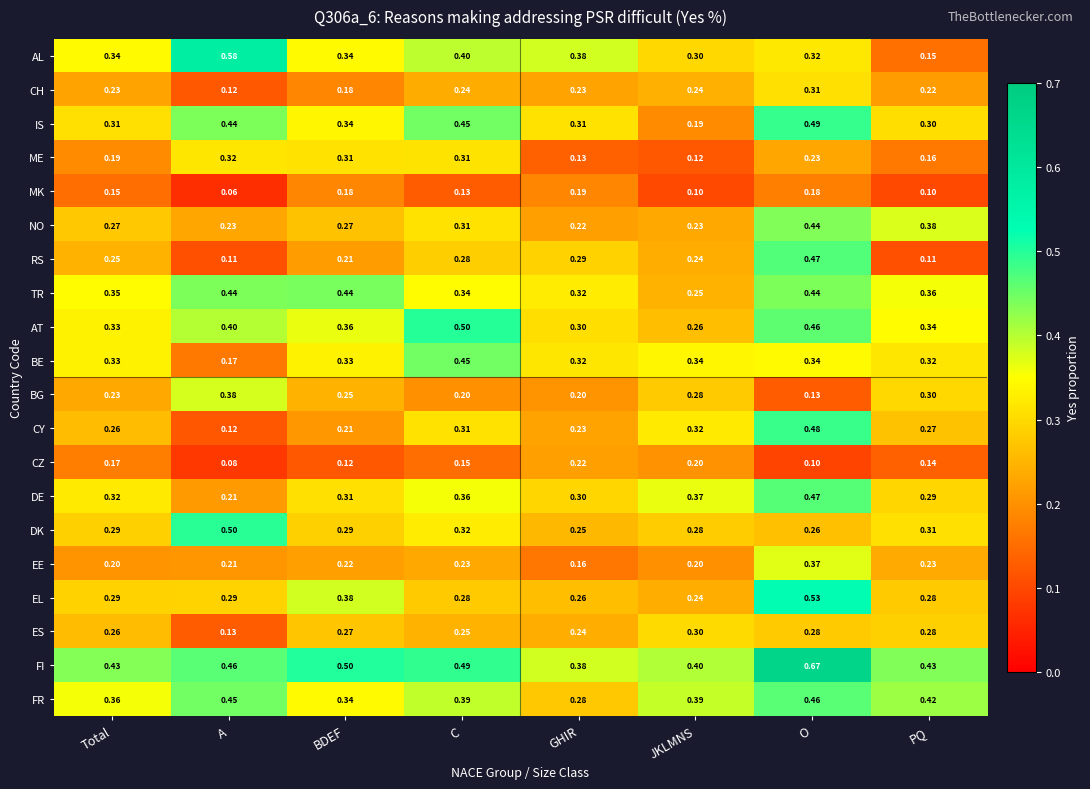

At which category is the sum across all series the highest?

O